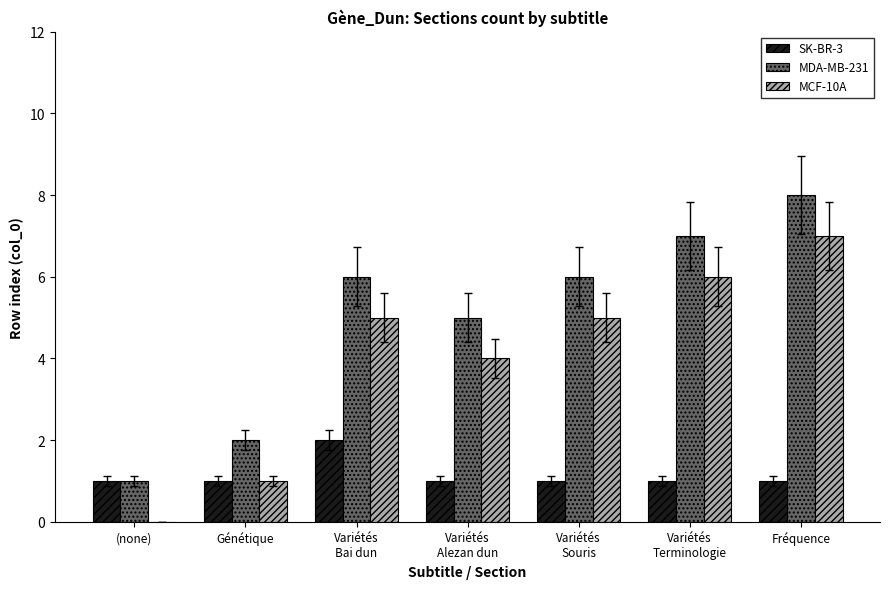

Is it true that MCF-10A equals 2 at Génétique?

False